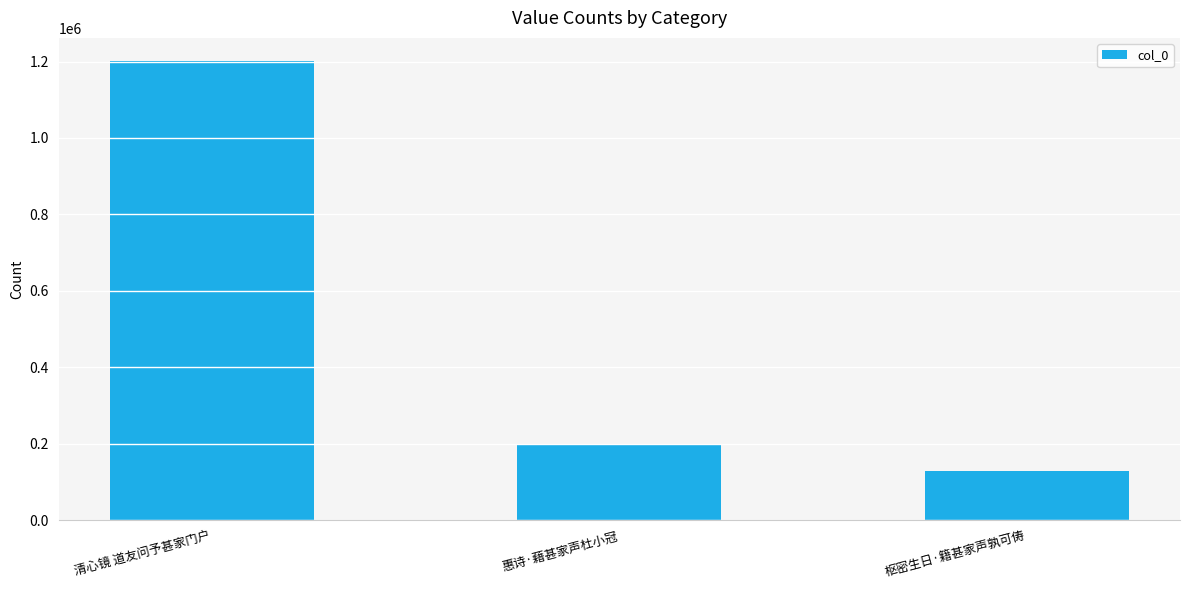

What value does the data have at 枢密生日·籍甚家声孰可俦?

128051